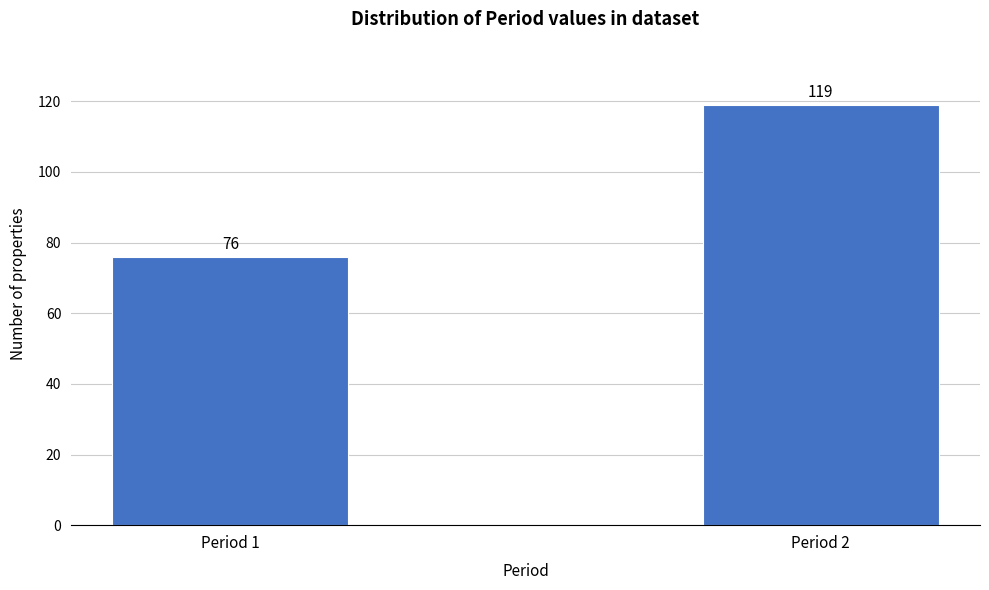

Reading left to right, extract all data points from this chart.

Period 1=76	Period 2=119